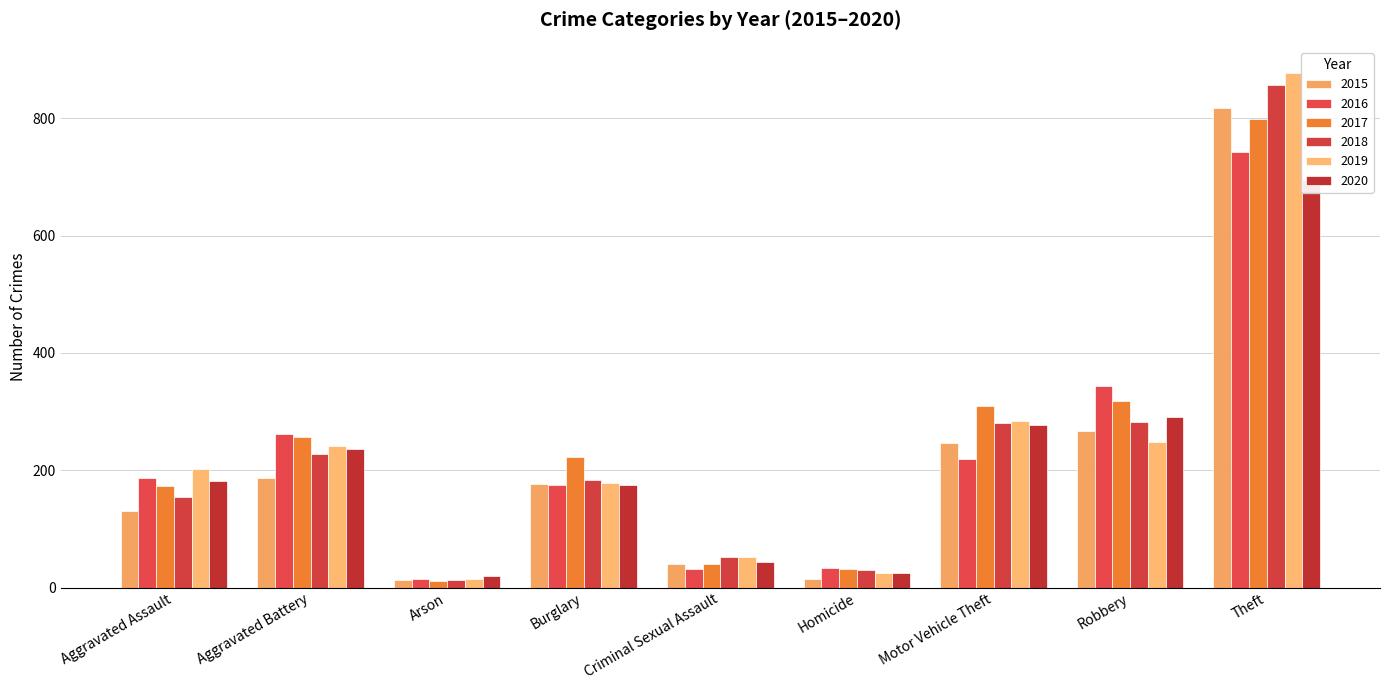

How many distinct data groups are displayed?

6